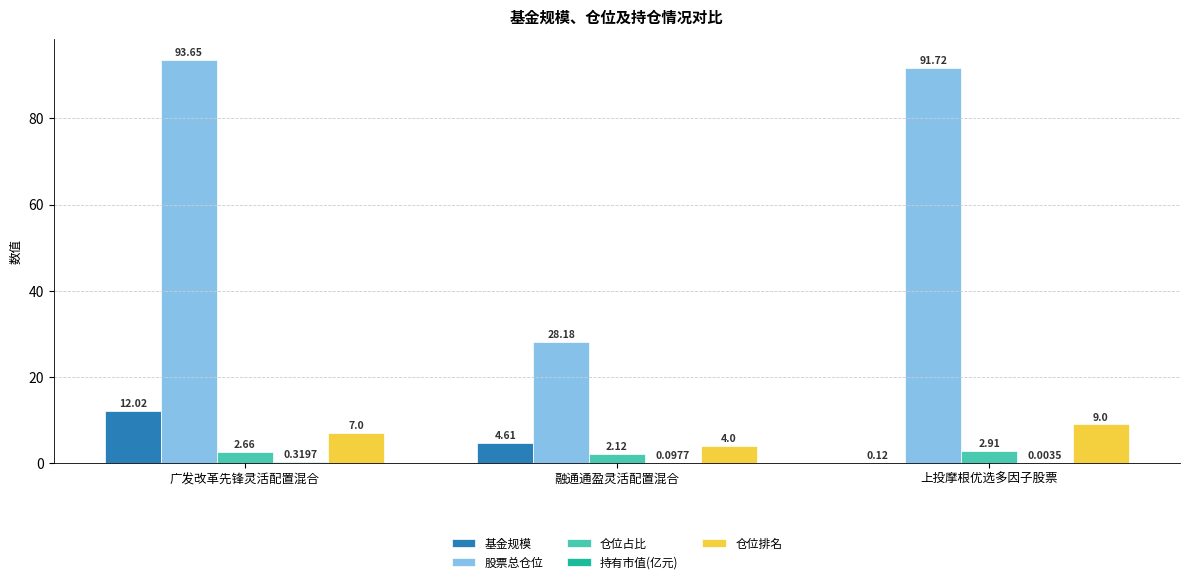

Where is 仓位占比 nearest to the value 2?

融通通盈灵活配置混合